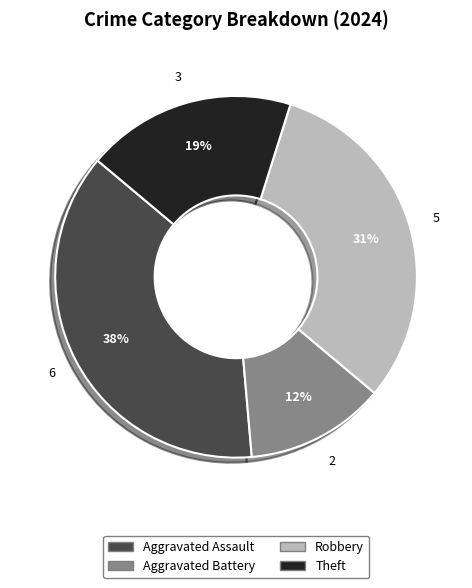

Which category has the smallest portion of the pie?

Aggravated Battery